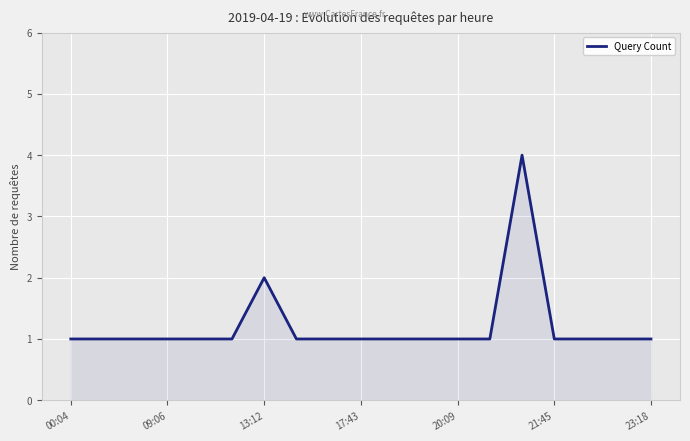

What is the difference between the maximum and minimum values?

3